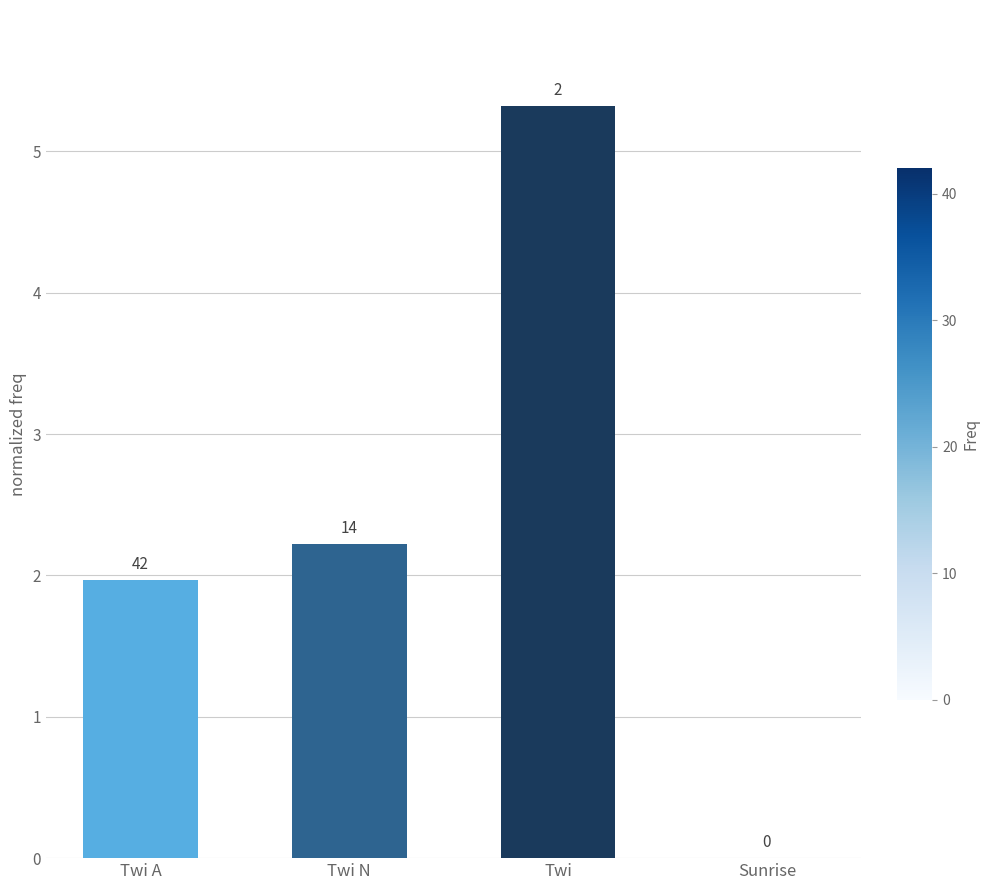

Which category has the highest value across all series?

Twi